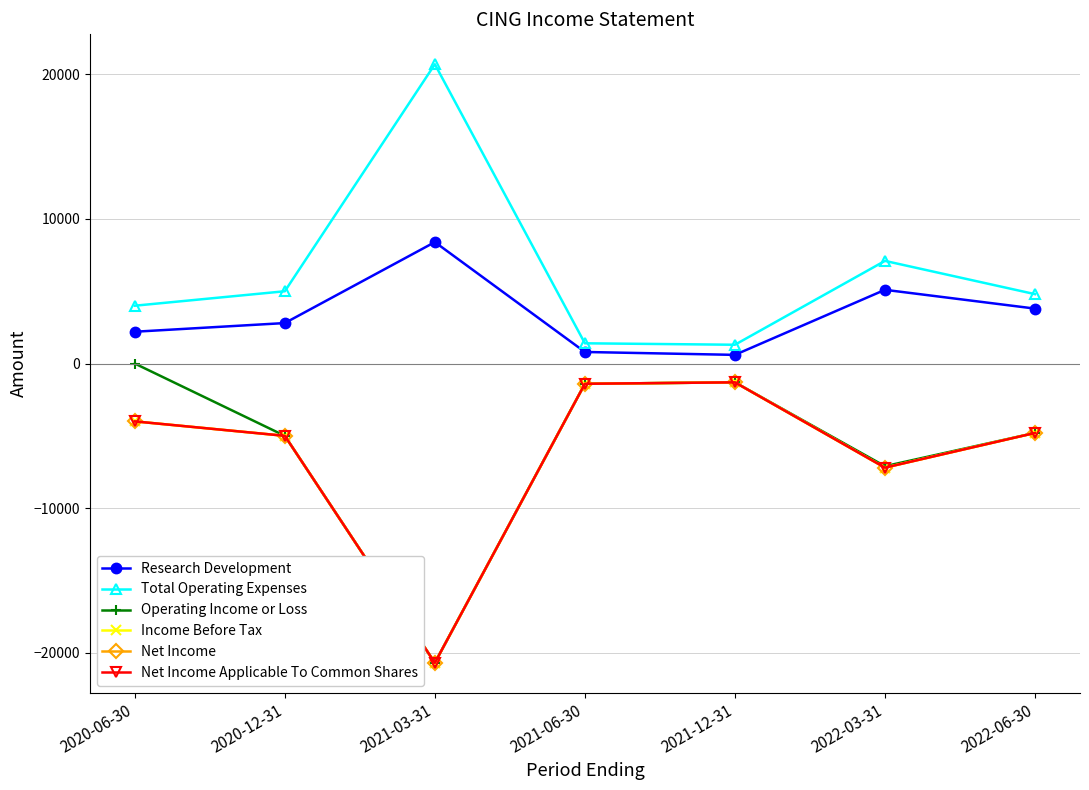

Does the chart have visible grid lines?

Yes